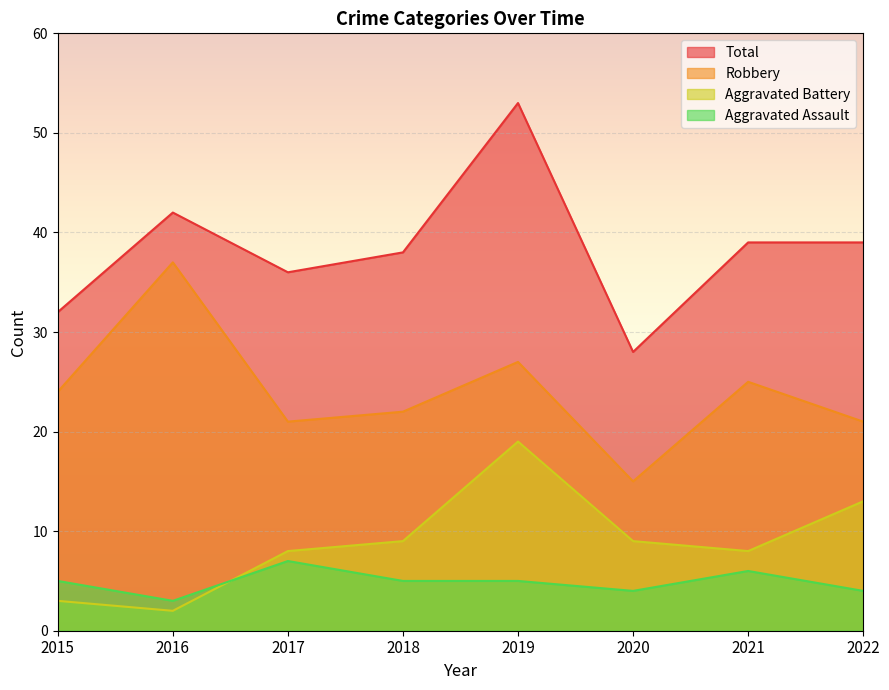

Reading left to right, transcribe all the data shown in this chart.

Robbery: 24	37	21	22	27	15	25	21
Aggravated Battery: 3	2	8	9	19	9	8	13
Aggravated Assault: 5	3	7	5	5	4	6	4
Total: 32	42	36	38	53	28	39	39